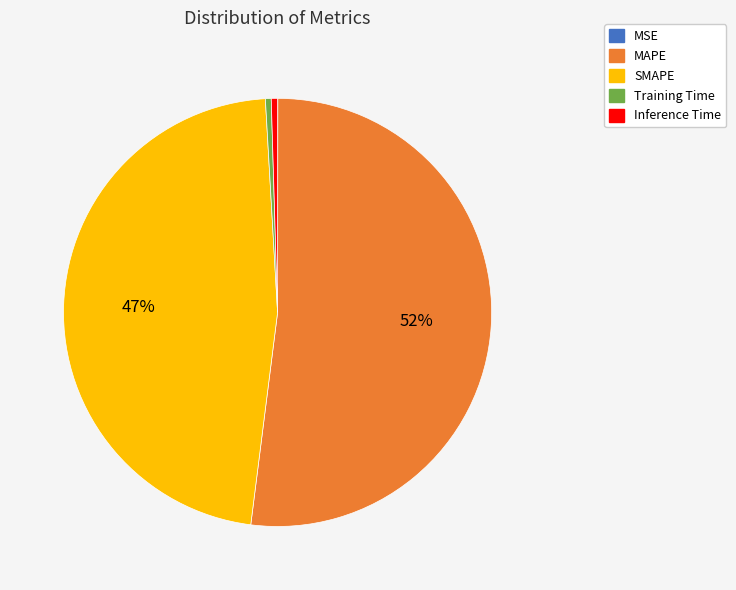

Do MAPE and Training Time together represent more than half of the pie?

Yes